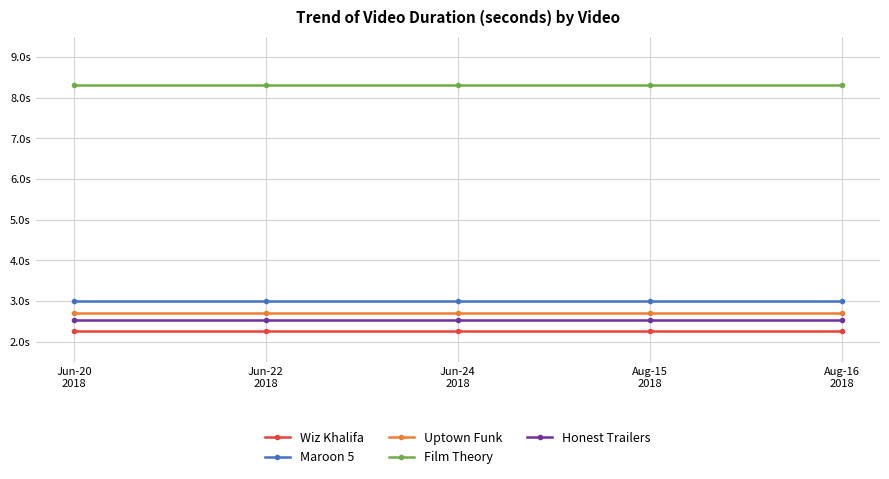

What are all the series names shown in the legend?

Wiz Khalifa, Maroon 5, Uptown Funk, Film Theory, Honest Trailers